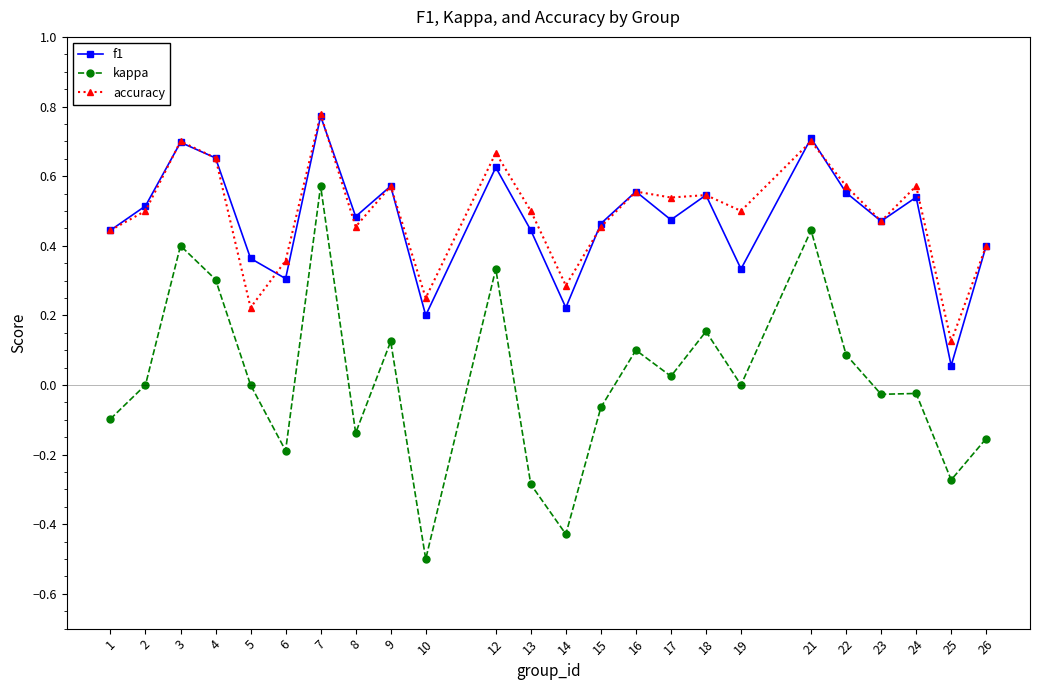

Which category has the lowest value in the kappa series?

10